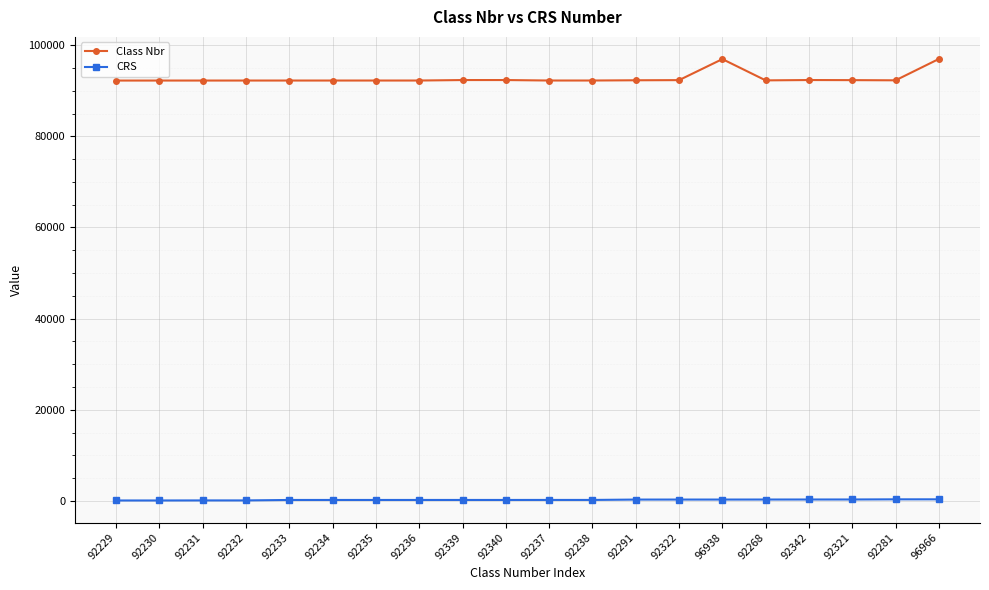

True or false: Class Nbr and CRS intersect in this chart.

False